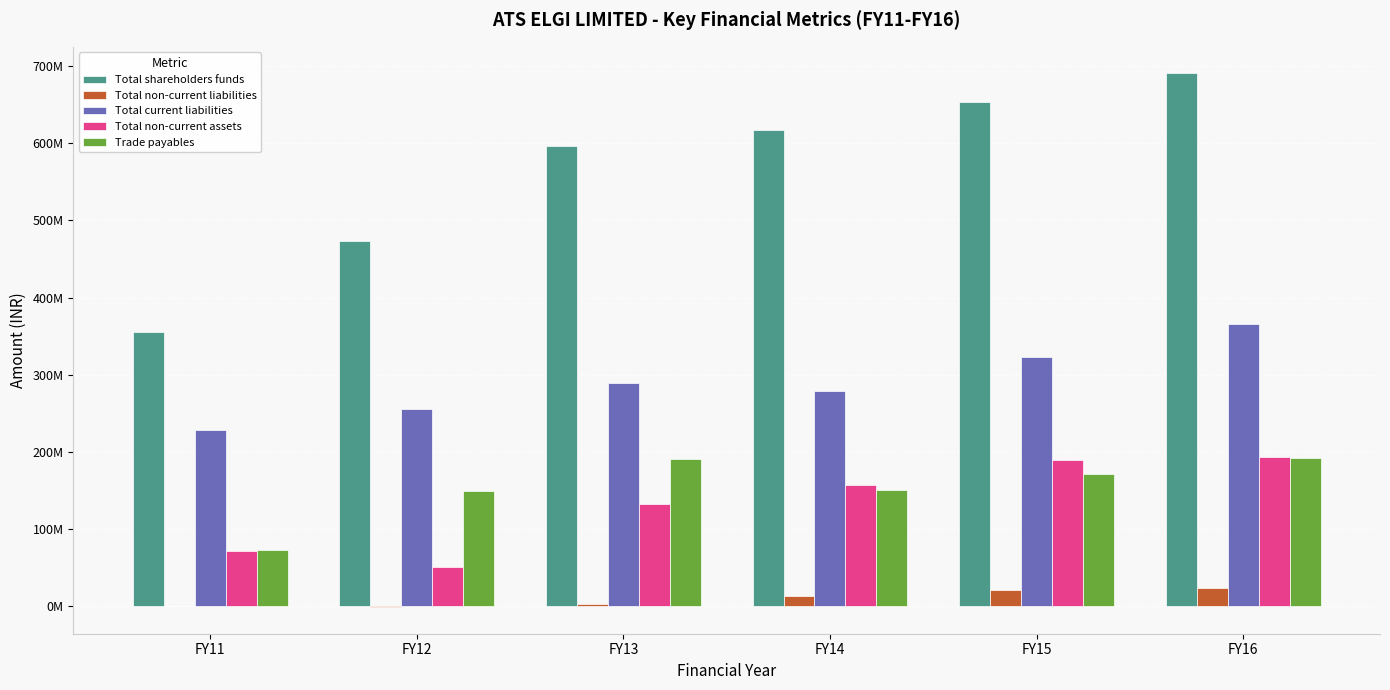

List the labels in order of Trade payables value, smallest first.

FY11, FY12, FY14, FY15, FY13, FY16